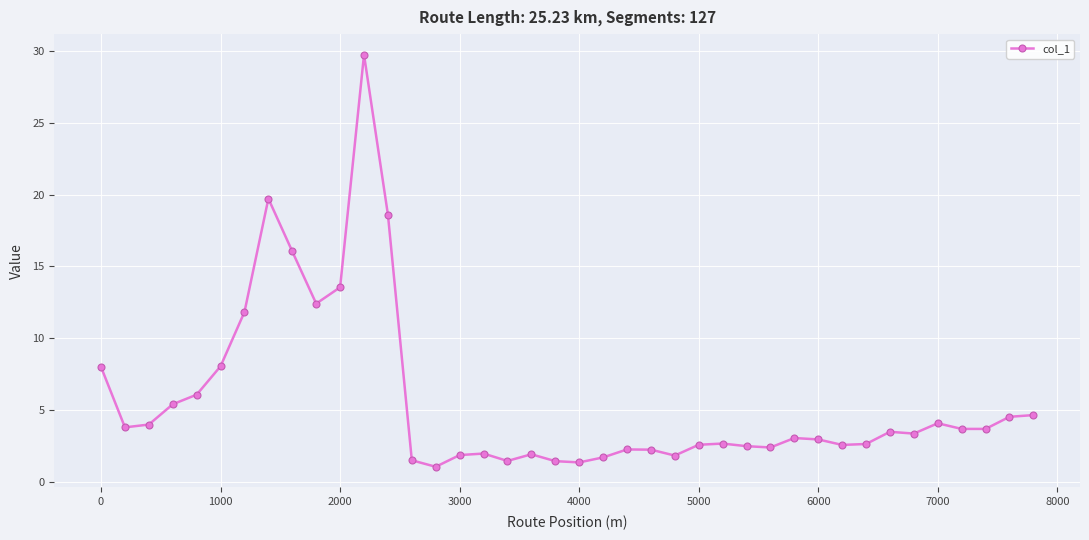

What is the value of the 12th point from the left?

29.7